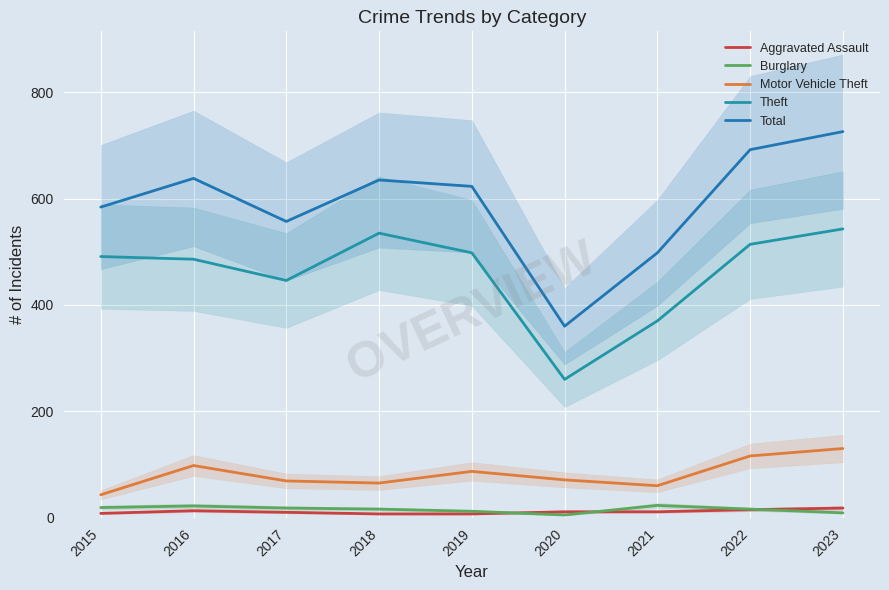

Between 2018 and 2021, which series saw the biggest shift?

Theft